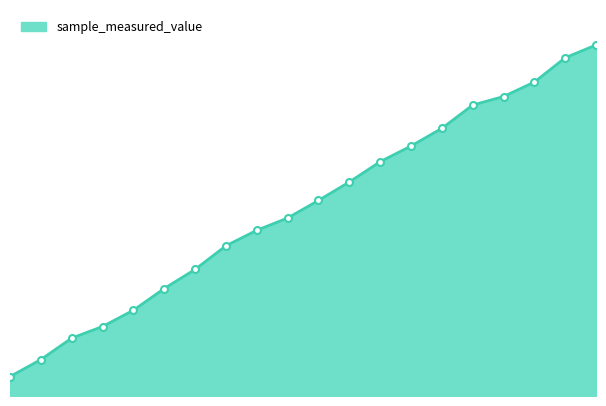

What is the average value?

0.5